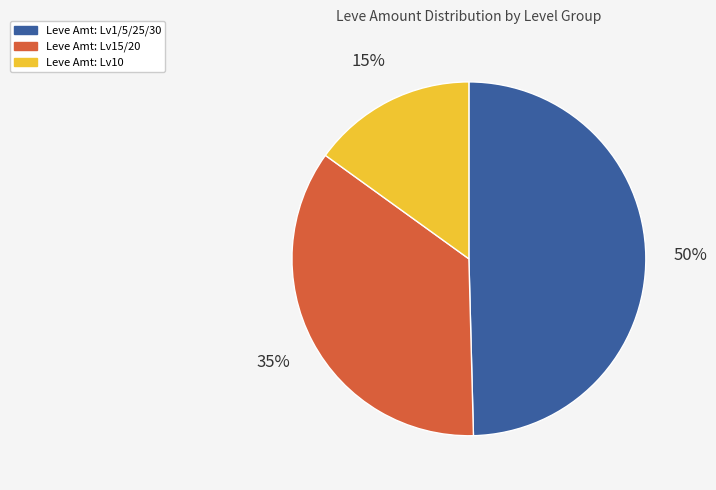

Is there any slice that represents more than half of the pie?

No